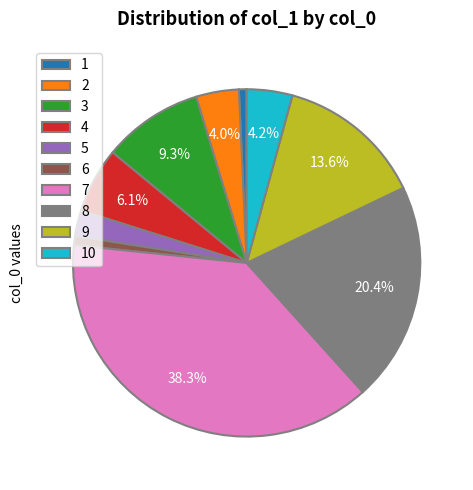

To the nearest percent, what is the difference between the largest and smallest slice percentages?

38%